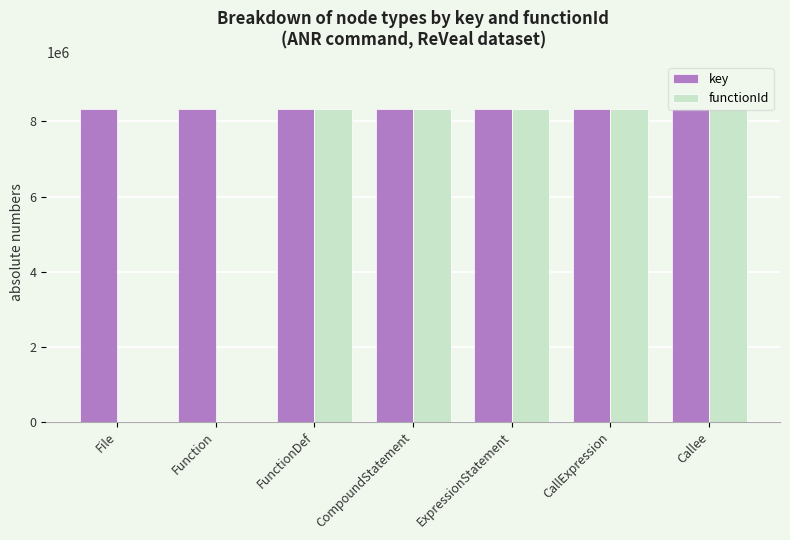

True or false: functionId has a value of 14302941 at CompoundStatement.

False